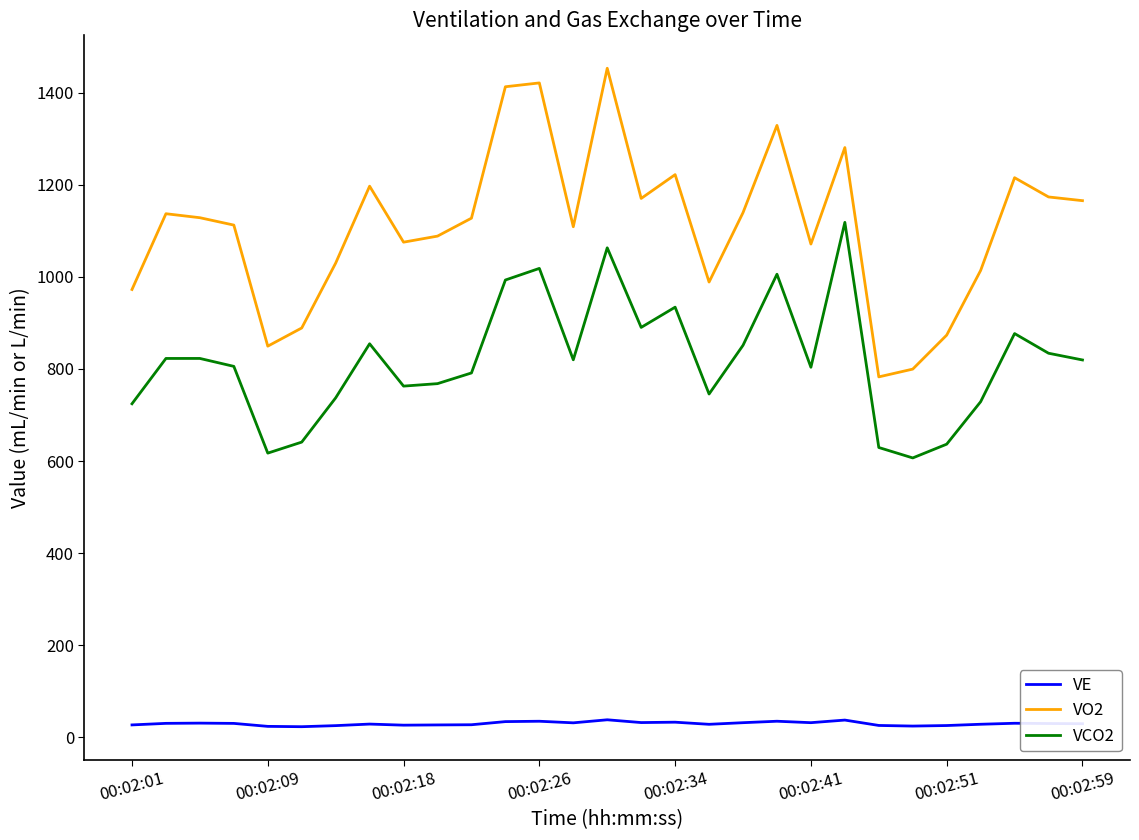

How many interior local valleys does the VCO2 series have?

7